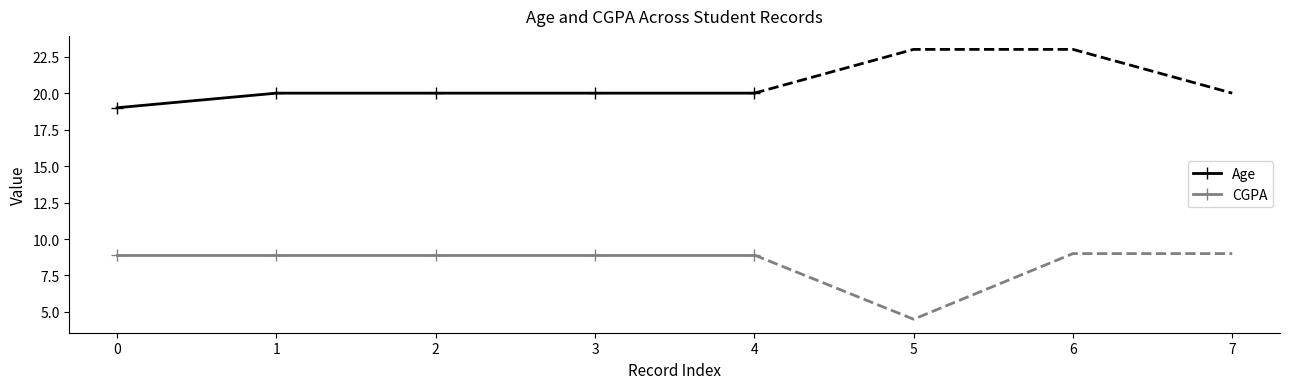

True or false: CGPA has more than 1 interior local peaks.

False